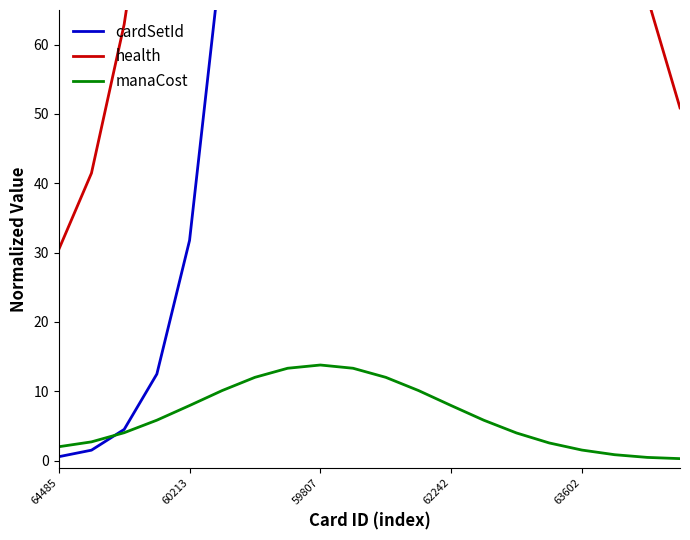

What is the difference between the maximum and minimum values in the manaCost series?

13.5